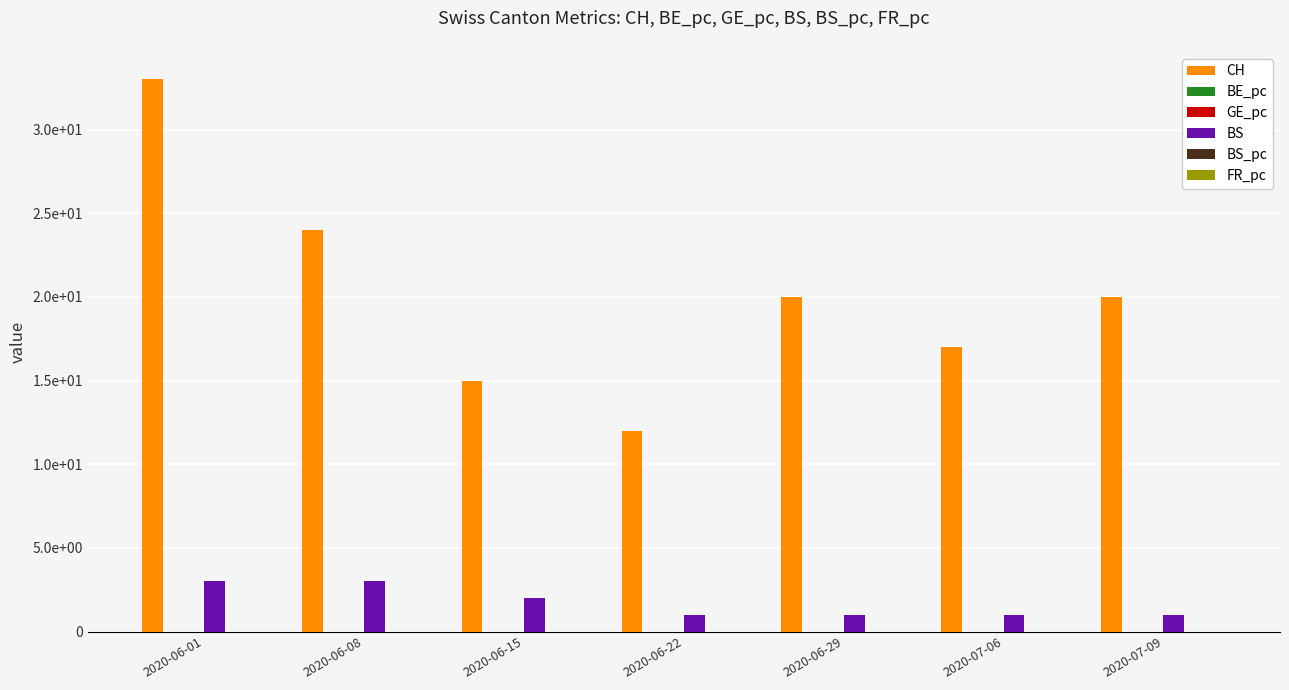

What is the difference between the highest and lowest values at 2020-06-29?

20.0